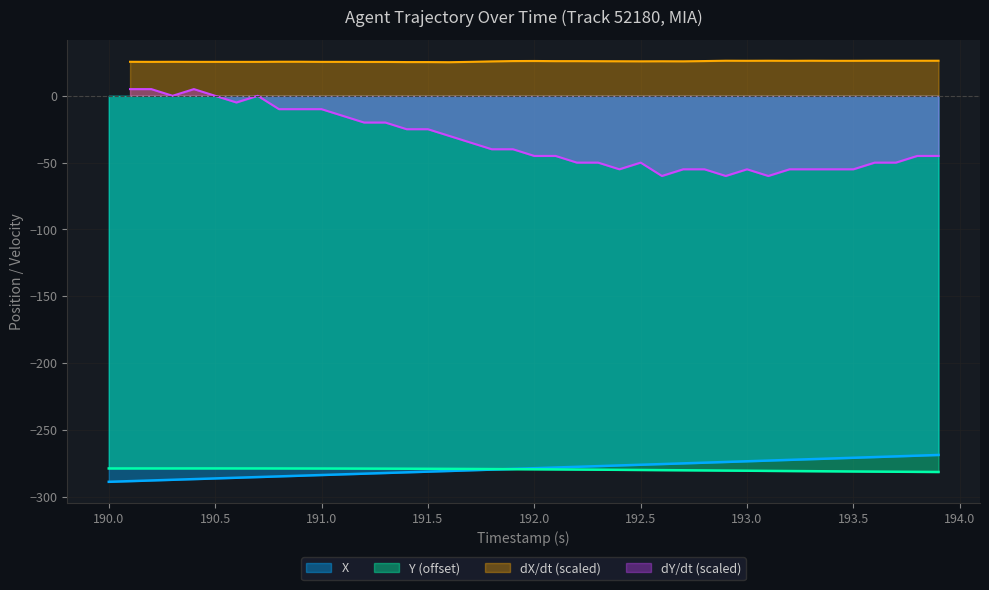

What is the maximum value for Y (offset)?

-278.9